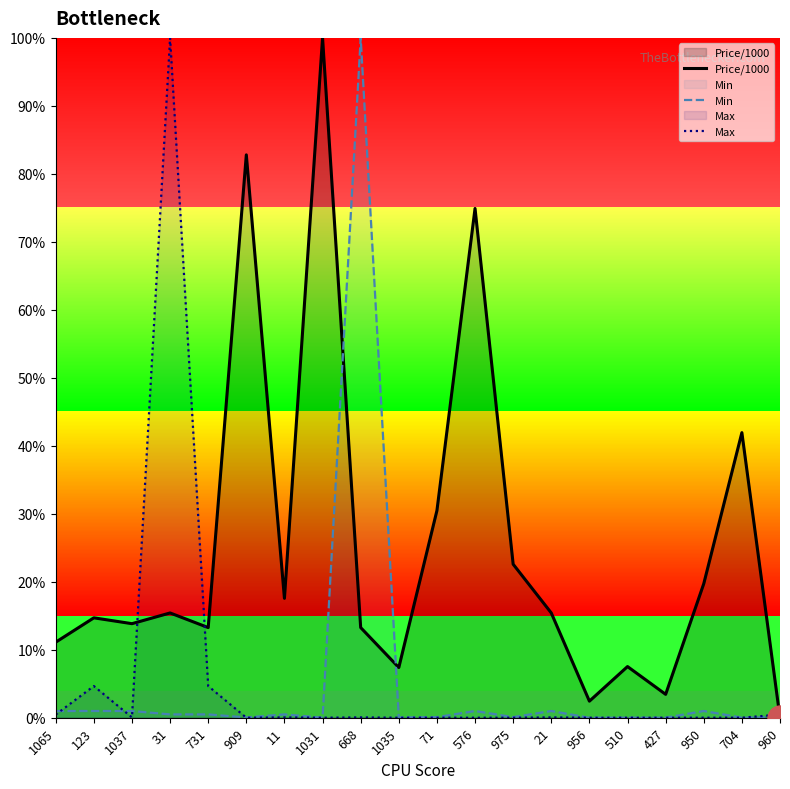

Where is the first local minimum for Min?

909